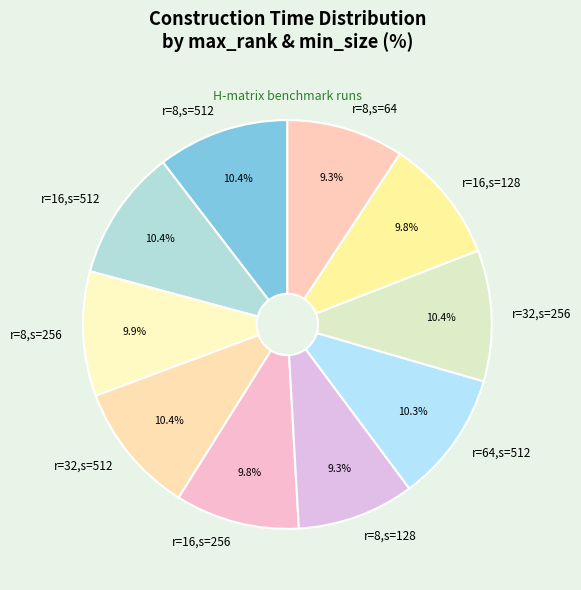

Is there a majority slice in this chart?

No